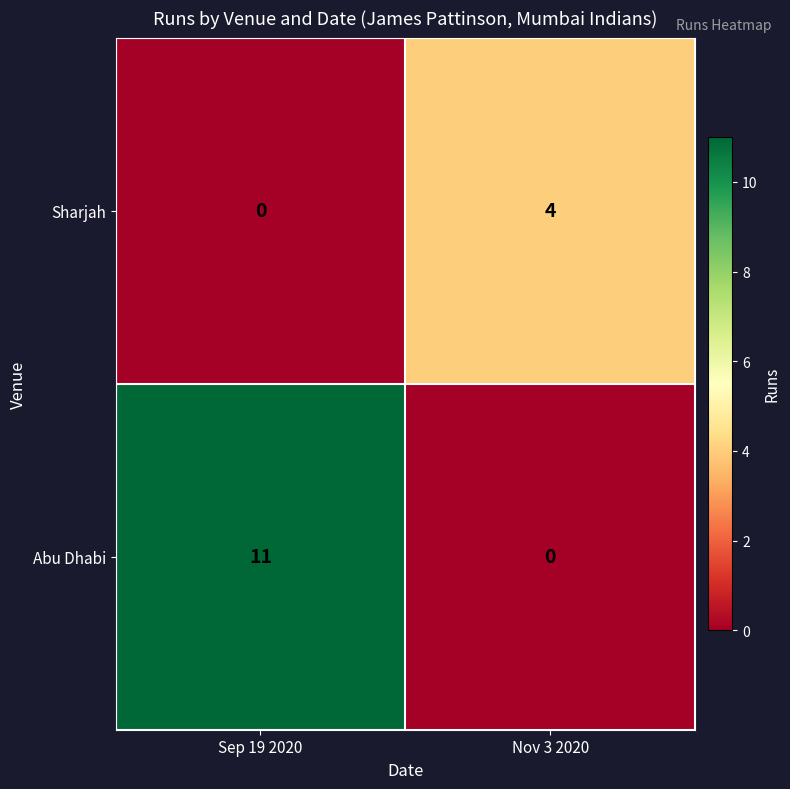

Rank the series at Sep 19 2020 from lowest to highest value.

Sharjah, Abu Dhabi